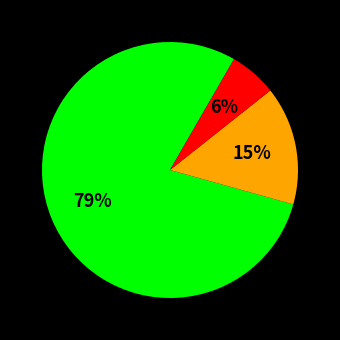

To the nearest percent, what is the average slice percentage?

33%